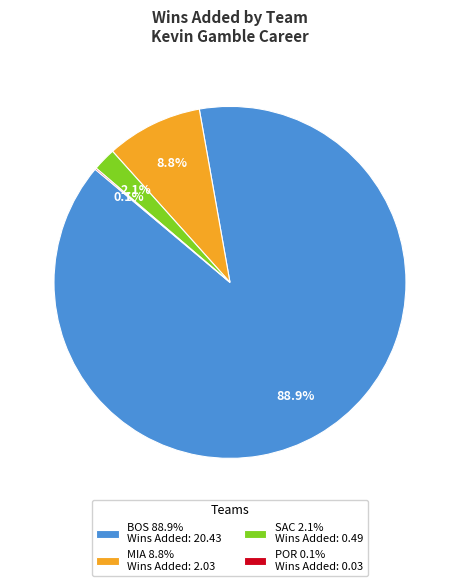

To the nearest percent, what percentage of the pie is MIA?

9%